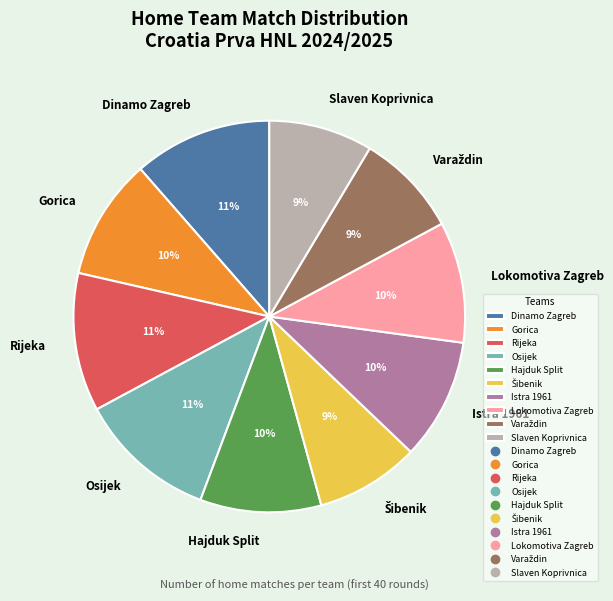

True or false: Rijeka accounts for 11% of the total.

True